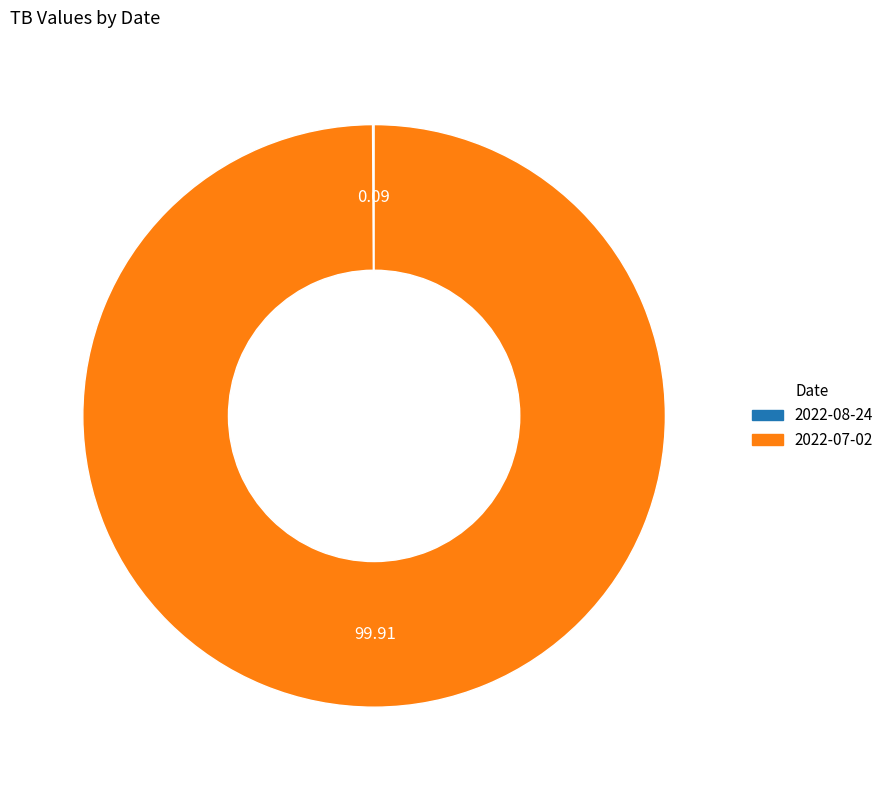

Which slice represents more than half of the pie?

2022-07-02